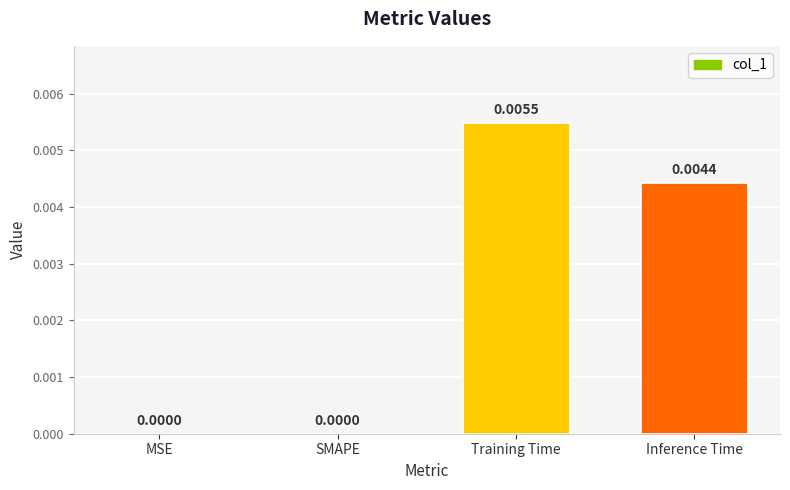

Between Training Time and Inference Time, which is larger?

Training Time